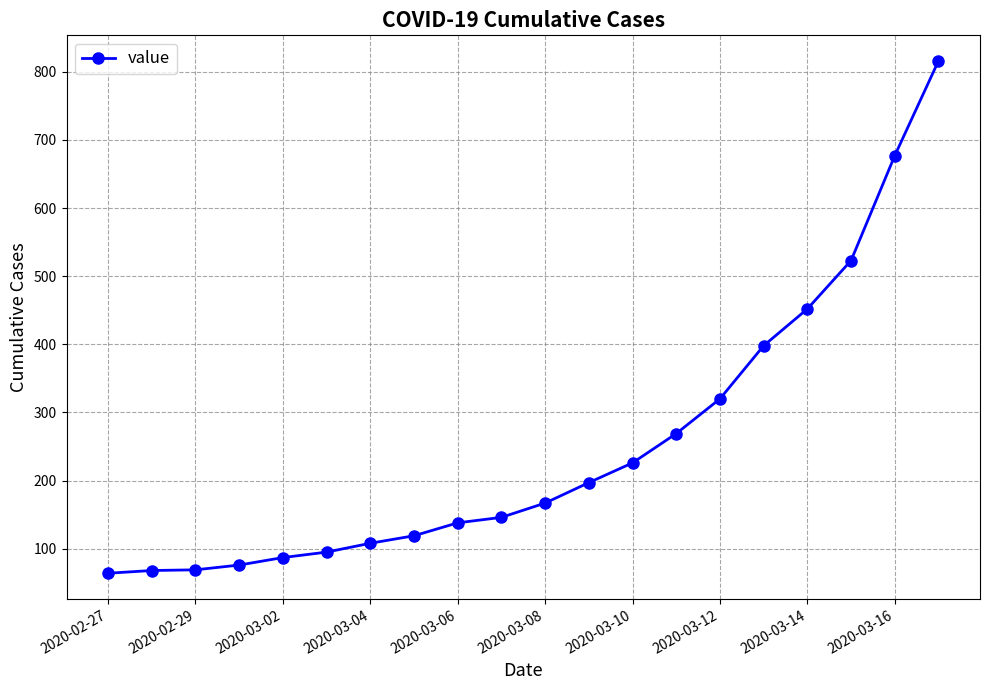

What is the maximum value shown in the chart?

816